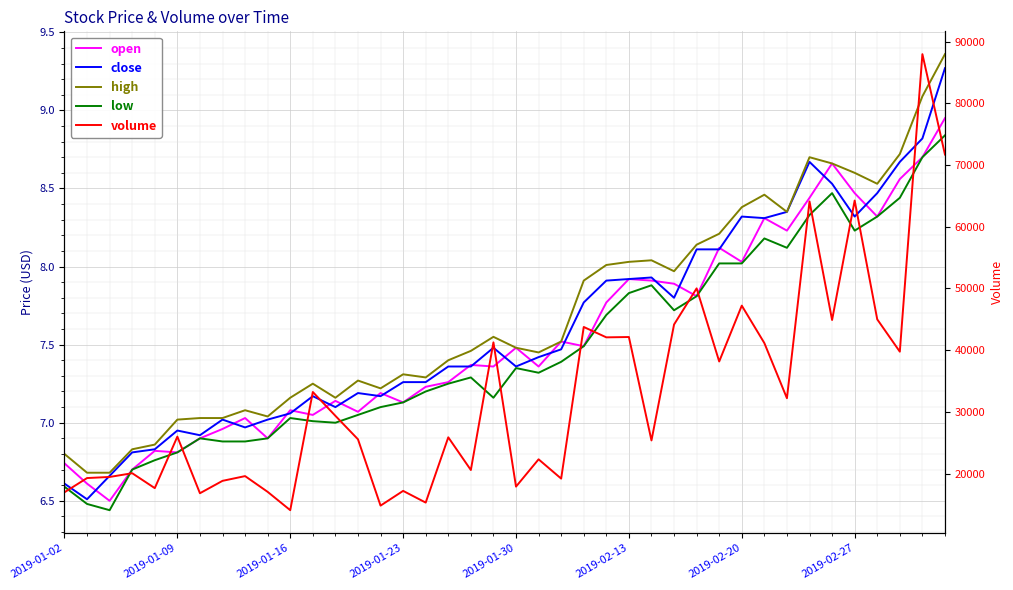

Reading left to right, transcribe all the data shown in this chart.

open: 6.7	6.6	6.5	6.7	6.8	6.8	6.9	7.0	7.0	6.9	7.1	7.0	7.1	7.1	7.2	7.1	7.2	7.3	7.4	7.4	7.5	7.4	7.5	7.5	7.8	7.9	7.9	7.9	7.8	8.1	8.0	8.3	8.2	8.4	8.7	8.5	8.3	8.6	8.7	8.9
close: 6.6	6.5	6.7	6.8	6.8	7.0	6.9	7.0	7.0	7.0	7.1	7.2	7.1	7.2	7.2	7.3	7.3	7.4	7.4	7.5	7.4	7.4	7.5	7.8	7.9	7.9	7.9	7.8	8.1	8.1	8.3	8.3	8.3	8.7	8.5	8.3	8.5	8.7	8.8	9.3
high: 6.8	6.7	6.7	6.8	6.9	7.0	7.0	7.0	7.1	7.0	7.2	7.2	7.2	7.3	7.2	7.3	7.3	7.4	7.5	7.5	7.5	7.5	7.5	7.9	8.0	8.0	8.0	8.0	8.1	8.2	8.4	8.5	8.3	8.7	8.7	8.6	8.5	8.7	9.1	9.4
low: 6.6	6.5	6.4	6.7	6.8	6.8	6.9	6.9	6.9	6.9	7.0	7.0	7.0	7.0	7.1	7.1	7.2	7.2	7.3	7.2	7.3	7.3	7.4	7.5	7.7	7.8	7.9	7.7	7.8	8.0	8.0	8.2	8.1	8.3	8.5	8.2	8.3	8.4	8.7	8.8
volume: 16986.4	19292.0	19469.7	20075.9	17658.6	25999.3	16832.3	18838.6	19606.8	17054.4	14086.0	33231.3	29371.5	25571.1	14826.4	17212.2	15318.4	25890.4	20593.6	41268.4	17905.2	22325.7	19202.6	43765.4	42083.7	42137.1	25385.8	44159.6	50016.4	38175.9	47222.0	41157.0	32221.8	64097.7	44894.6	64245.4	44999.9	39764.7	87959.1	71692.6